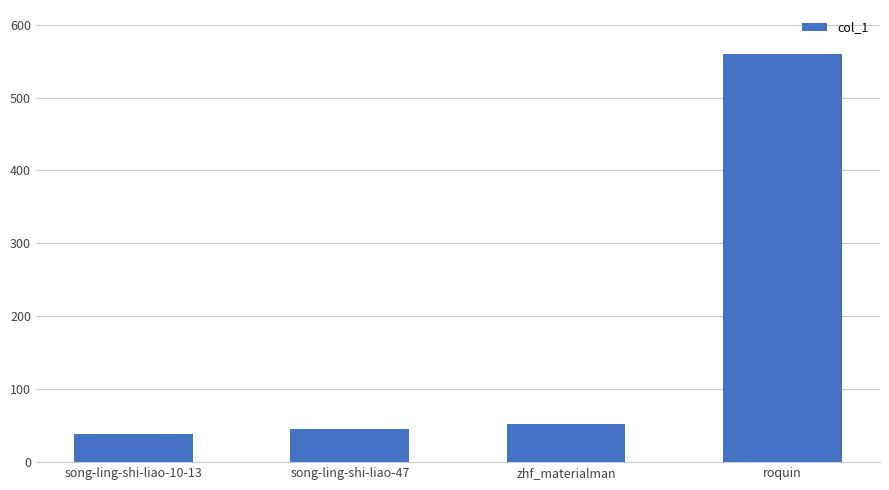

Reading left to right, list all the values displayed in this chart.

song-ling-shi-liao-10-13=38	song-ling-shi-liao-47=46	zhf_materialman=52	roquin=560